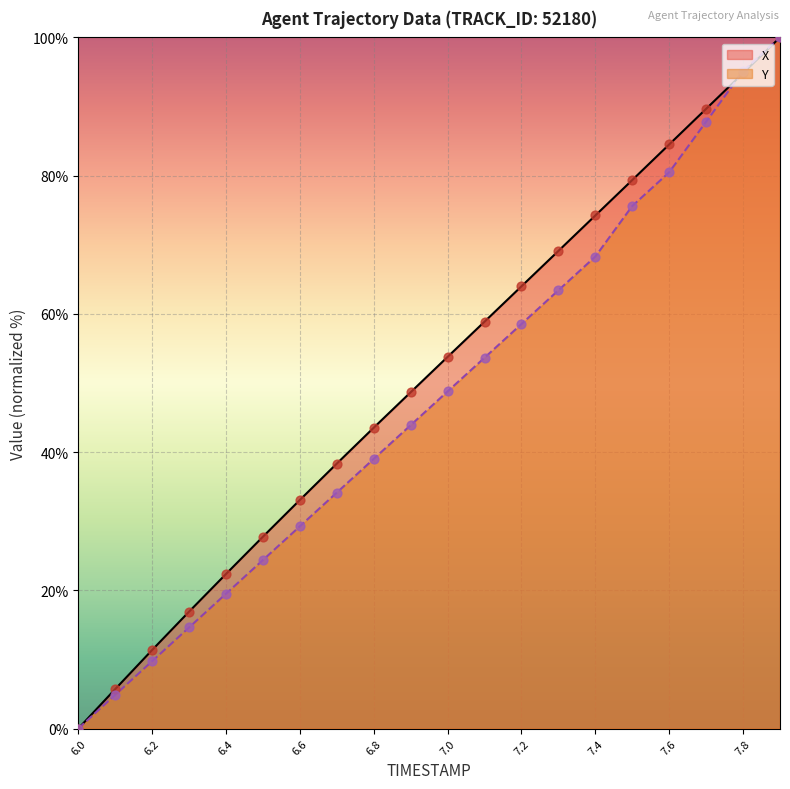

At which category is the sum across all series the highest?

7.9